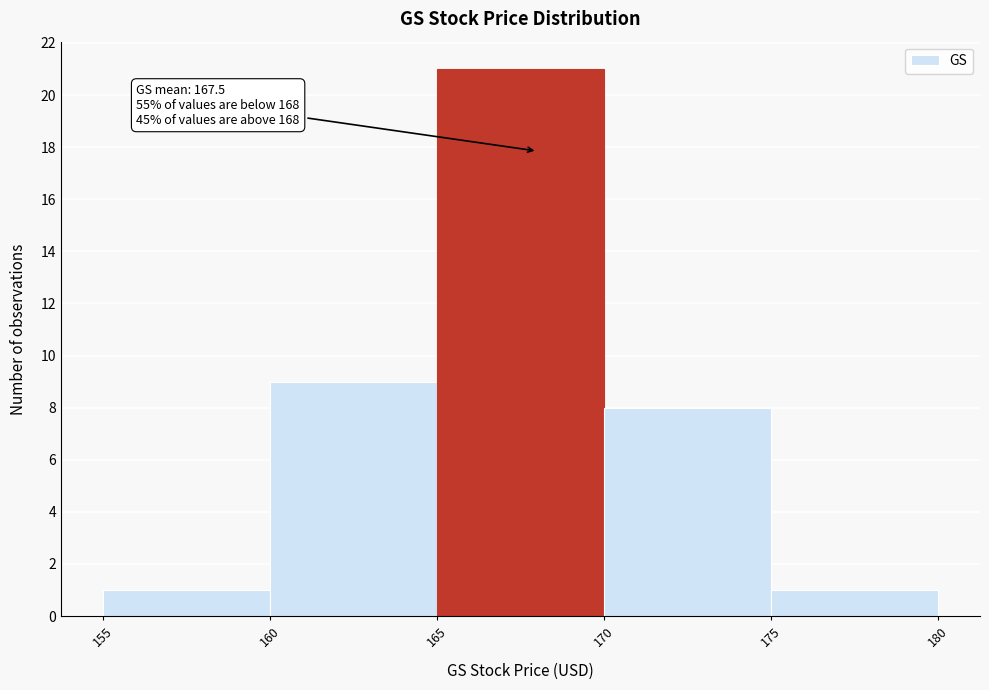

Which range on the x-axis has the tallest bar?

165 to 170